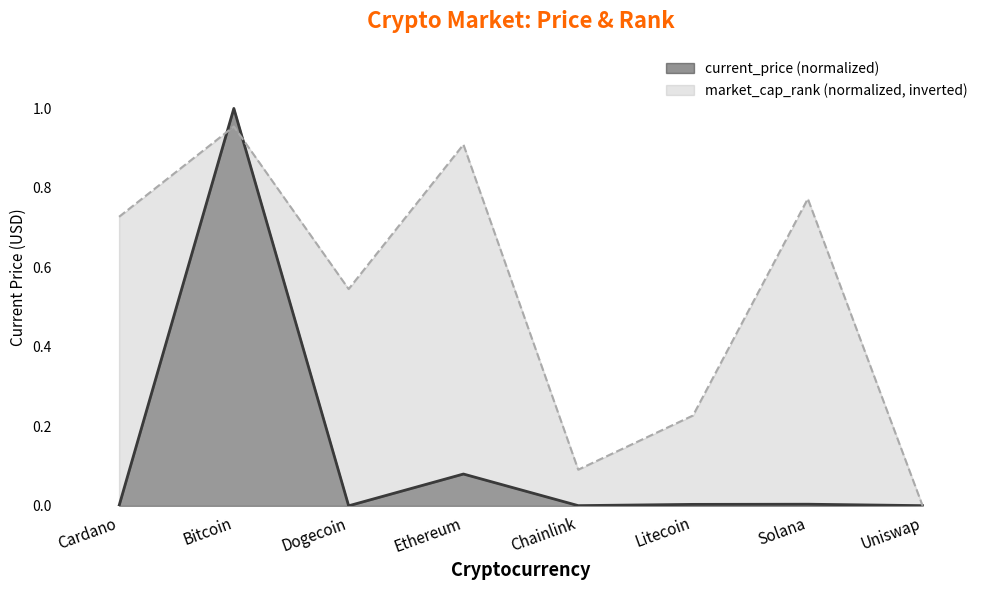

What is the sum of the market_cap_rank values at Chainlink and Uniswap?

0.1